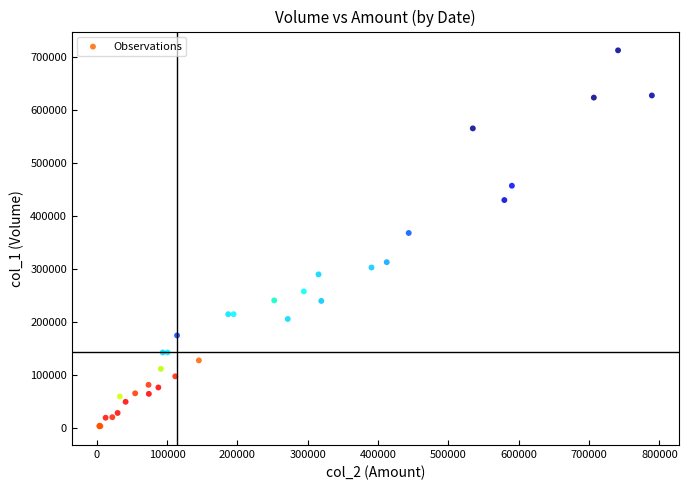

What Y value in the scatter plot is closest to 358000?

368000